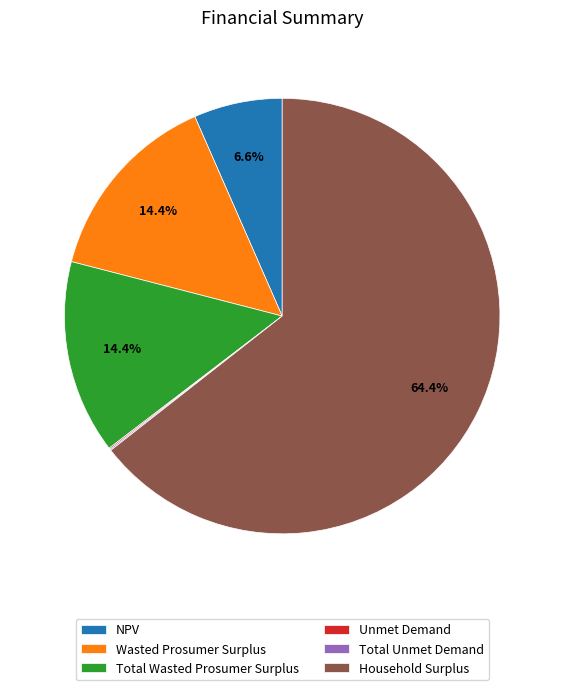

Is there a majority slice in this chart?

Yes